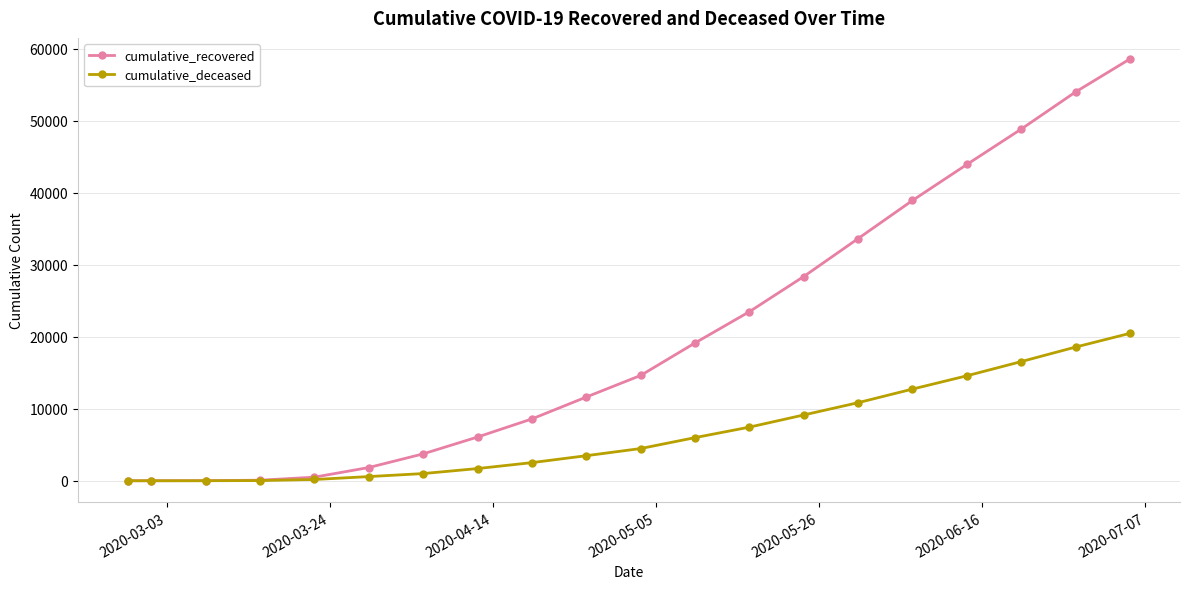

List the series in order of their peak value, highest first.

cumulative_recovered, cumulative_deceased